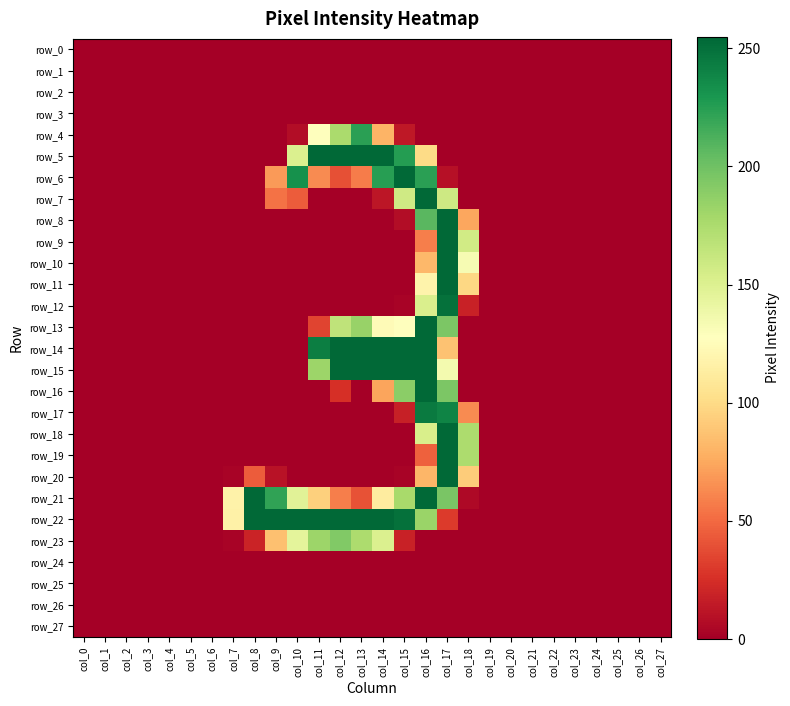

How many row_13 values are between 0 and 34?

22